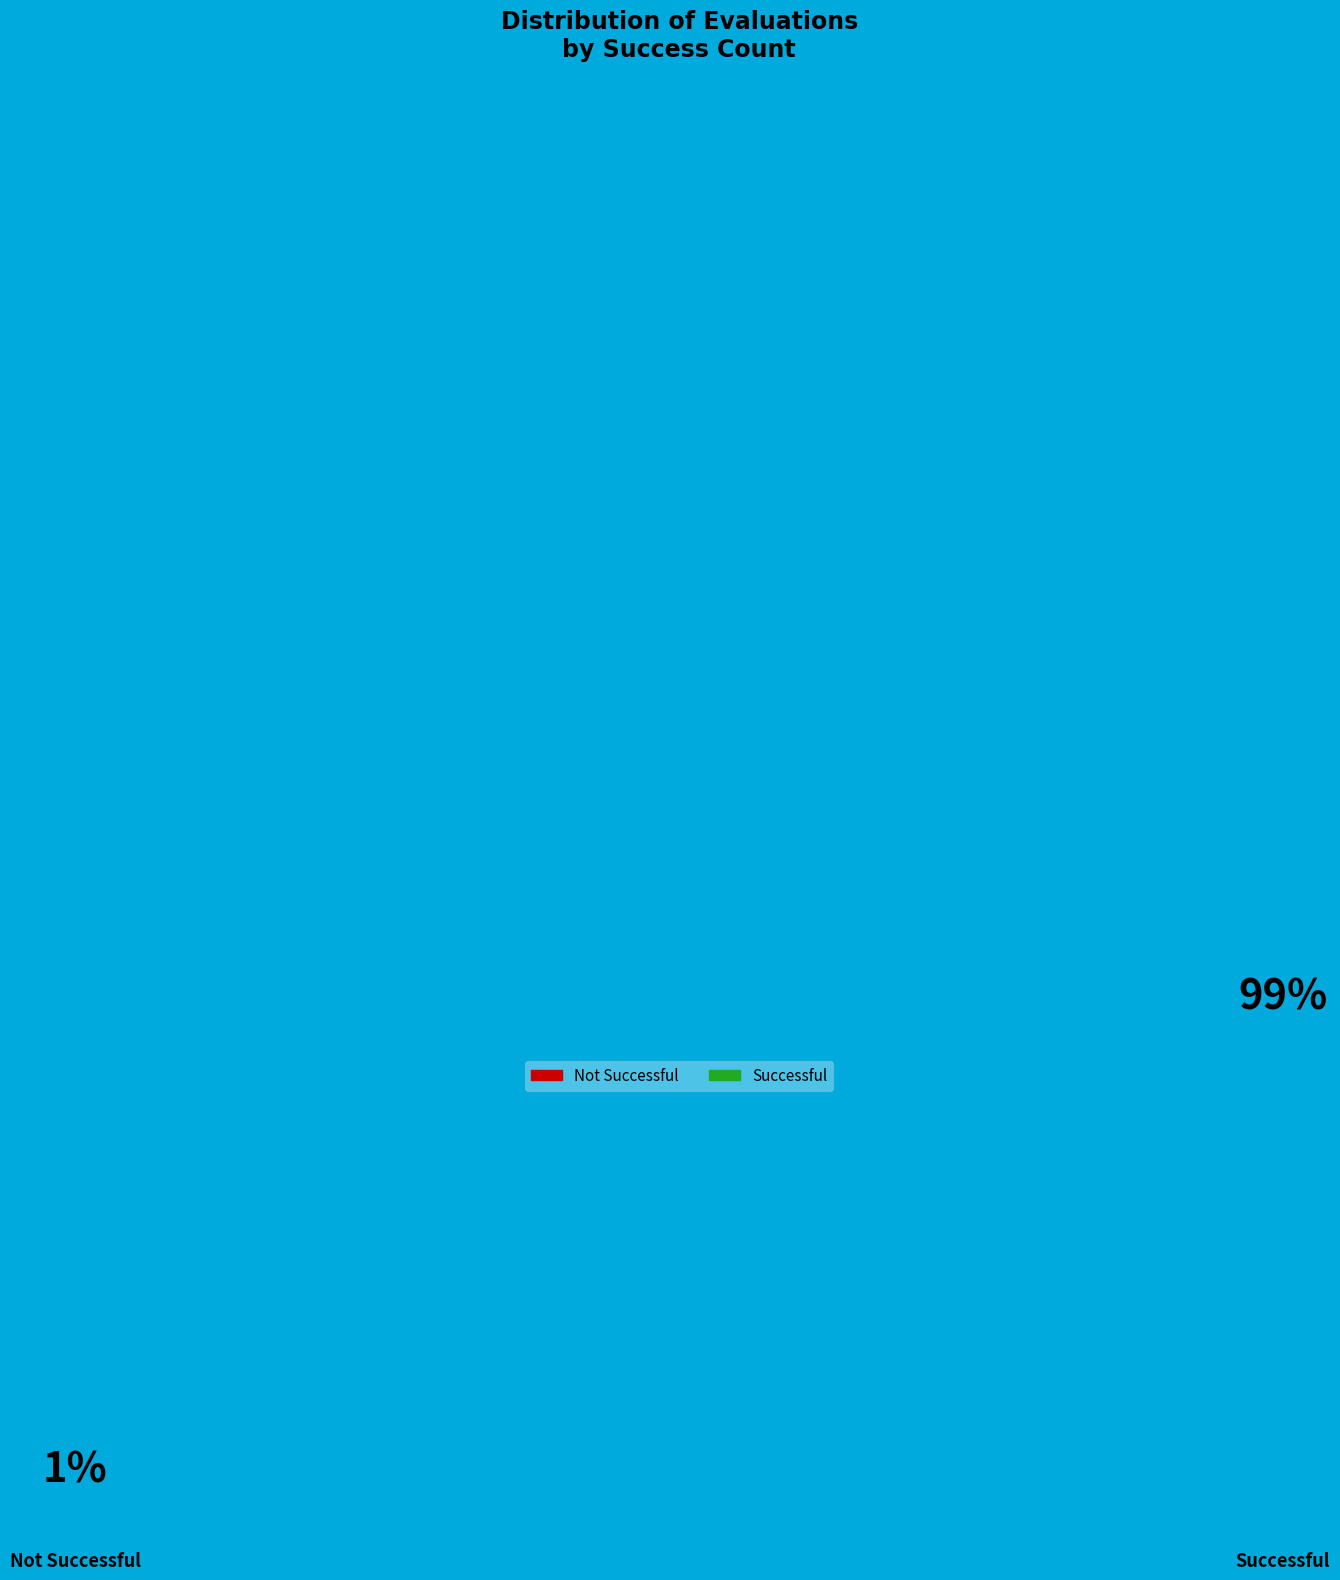

What percentage is the success num = 0 (evals=6) slice, to the nearest percent?

1%